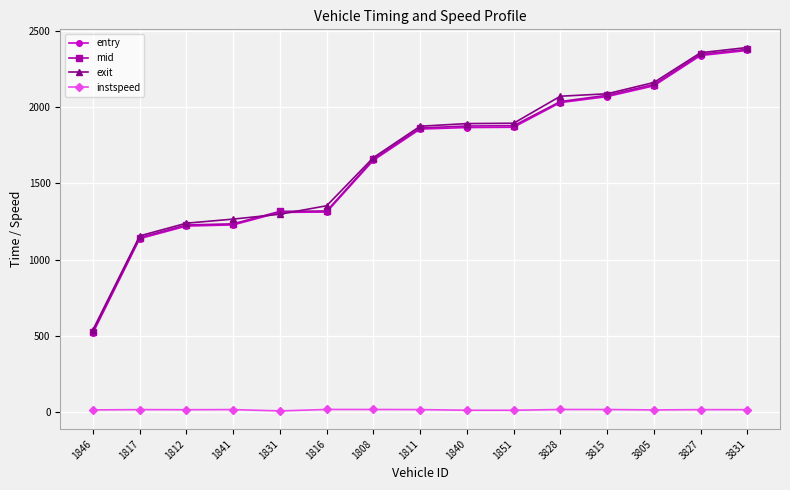

What is the difference between the highest and lowest values at 1816?

1339.0